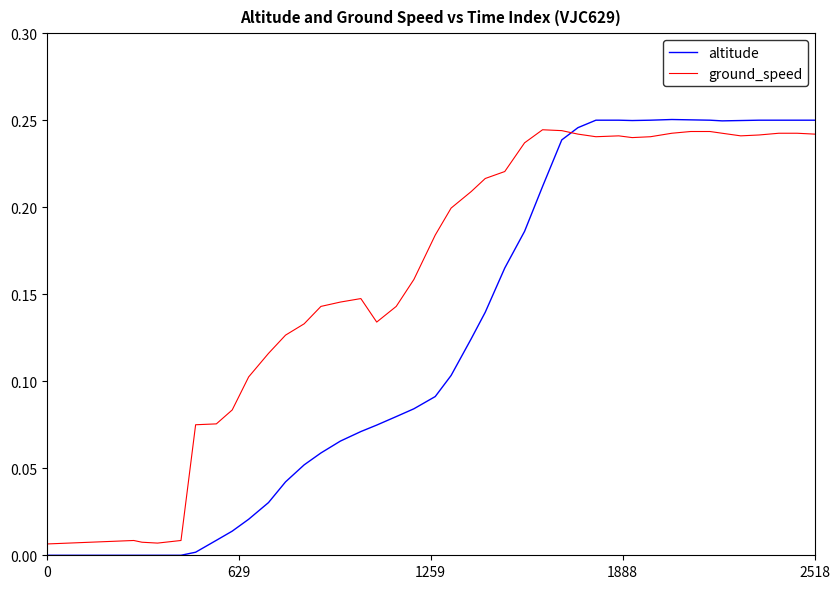

List the series in order of their overall mean, lowest first.

altitude, ground_speed